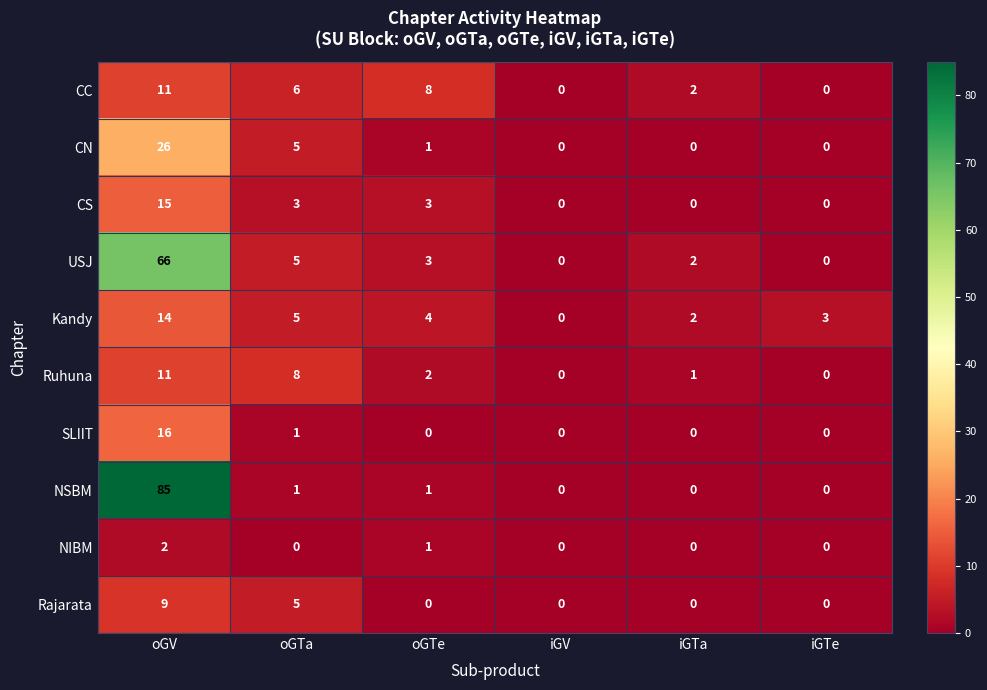

Count the number of categories in the chart.

6